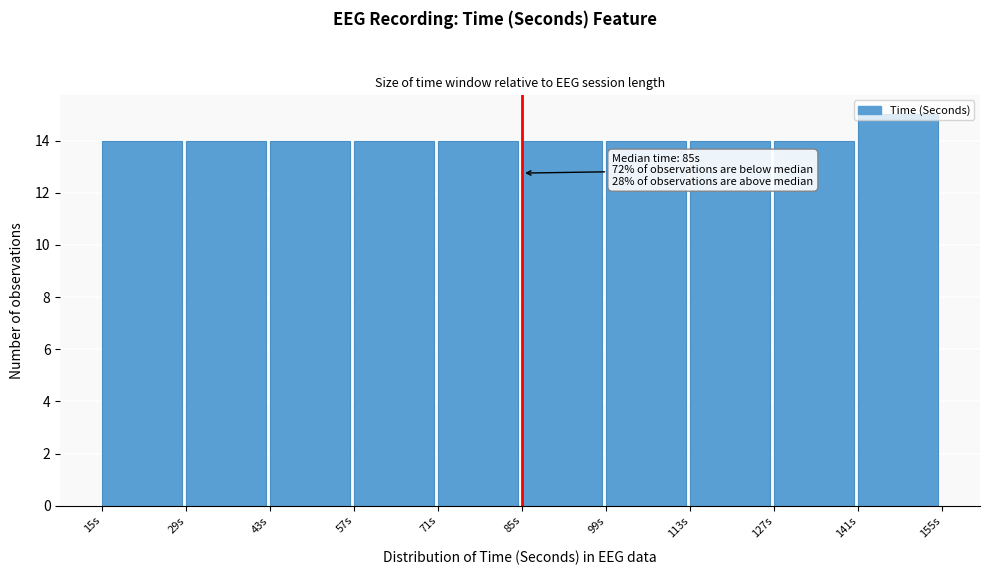

Which range on the x-axis has the tallest bar?

141 to 155